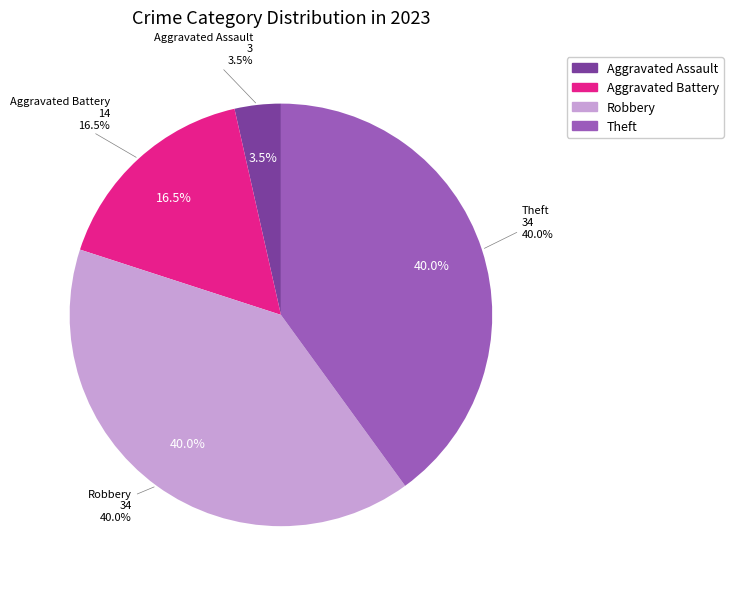

To the nearest percent, what portion does Aggravated Battery represent?

16%